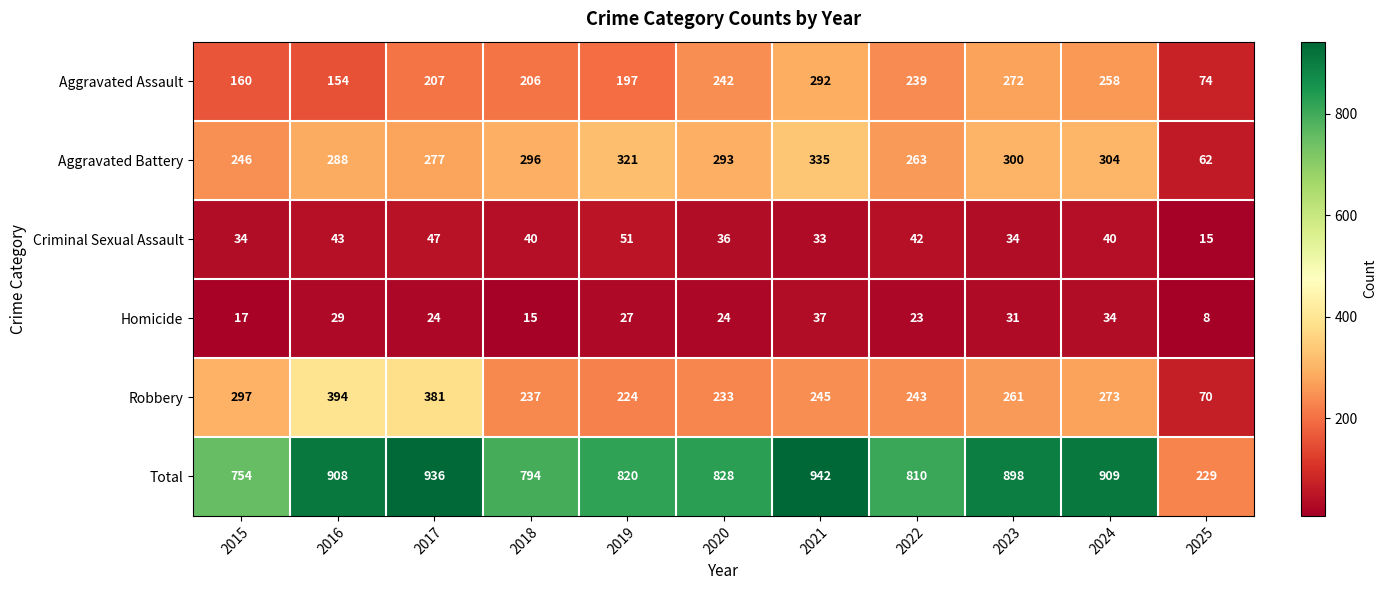

Count the number of categories in the chart.

11